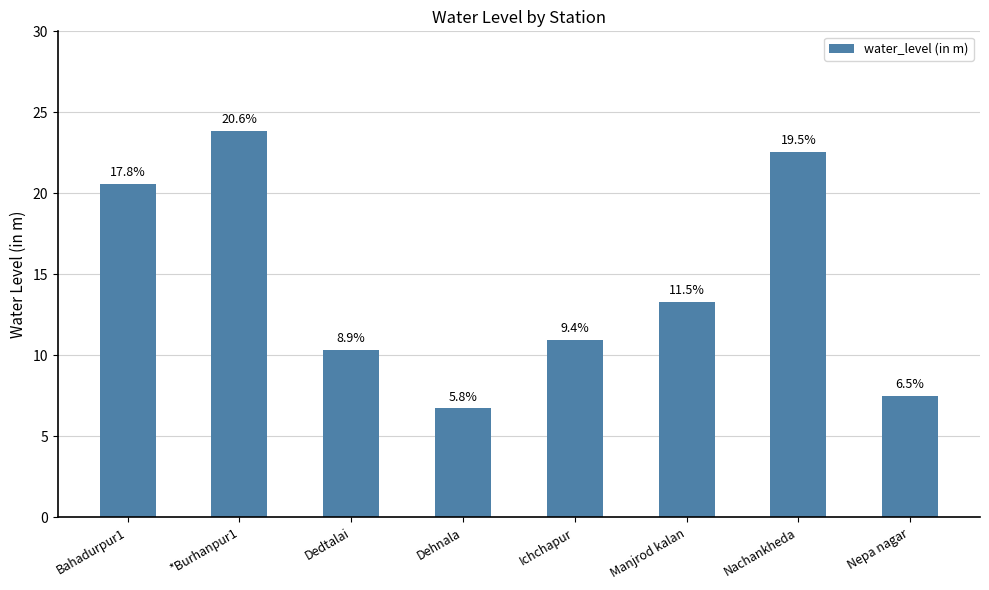

Reading left to right, transcribe all the data shown in this chart.

Bahadurpur1=20.6	*Burhanpur1=23.9	Dedtalai=10.3	Dehnala=6.7	Ichchapur=10.9	Manjrod kalan=13.3	Nachankheda=22.5	Nepa nagar=7.5